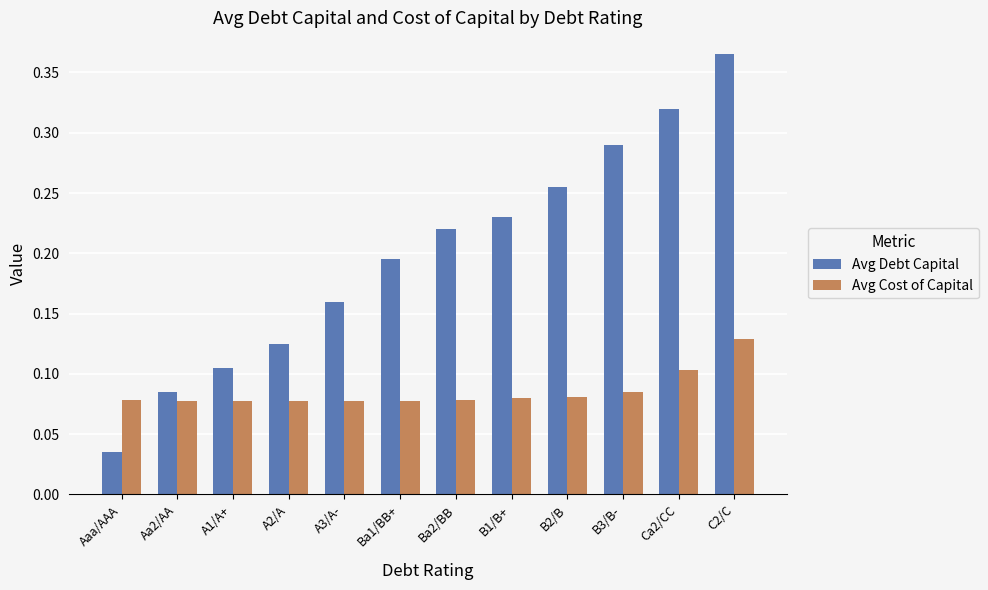

At B2/B, list the series in order from largest to smallest.

Avg Debt Capital, Avg Cost of Capital